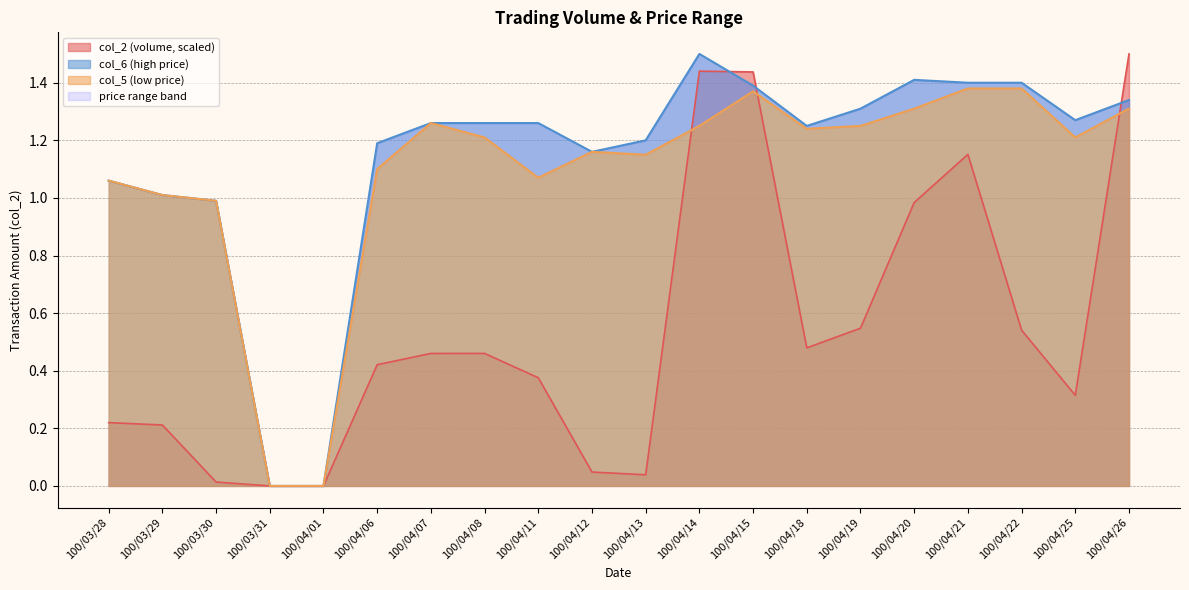

Count the number of data series in this chart.

3